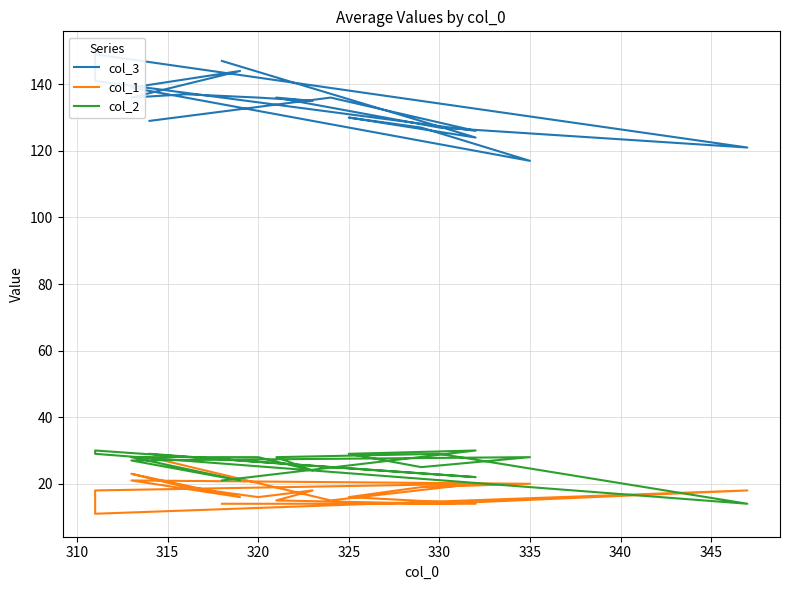

Does the chart have visible grid lines?

Yes